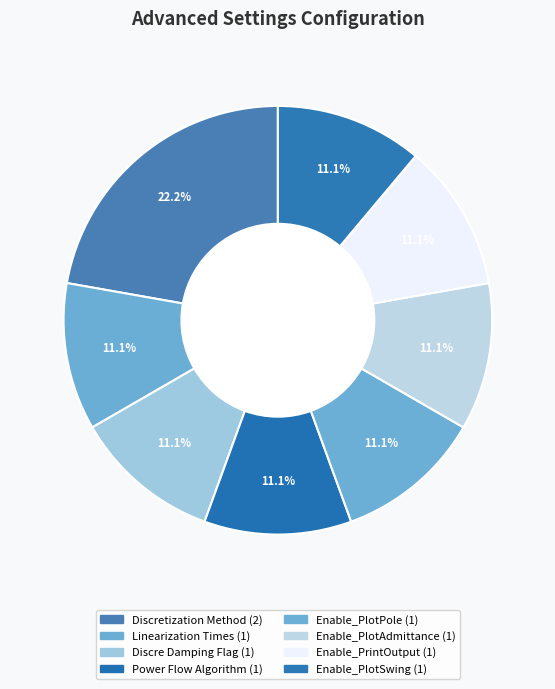

How many segments does this pie chart have?

8